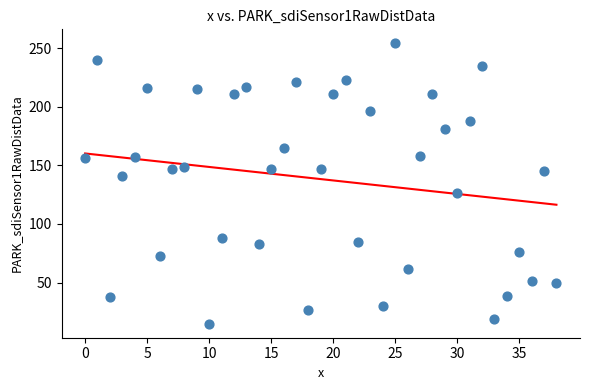

What is the range of Y values (max minus min)?

239